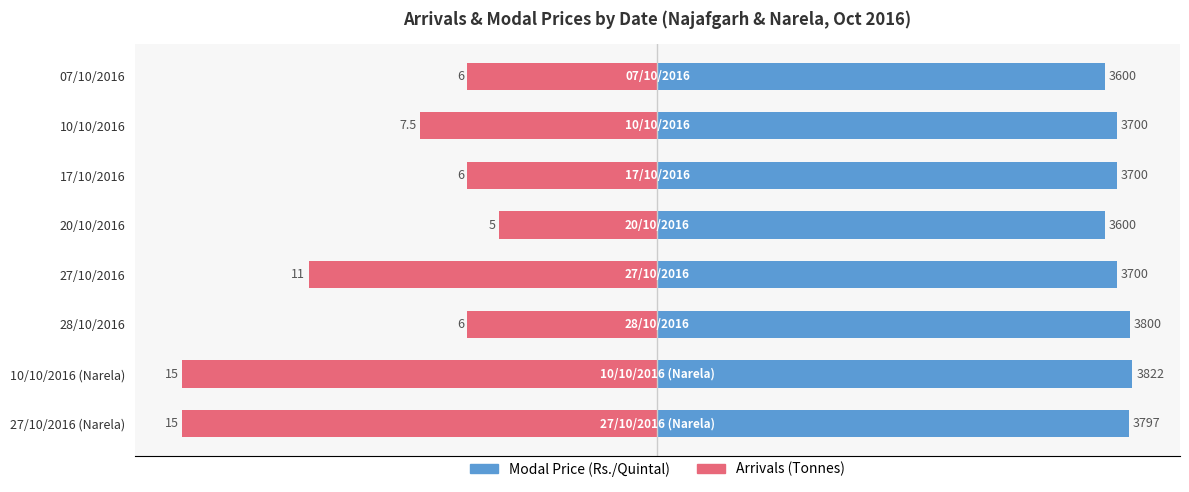

How many bars are there in total?

16